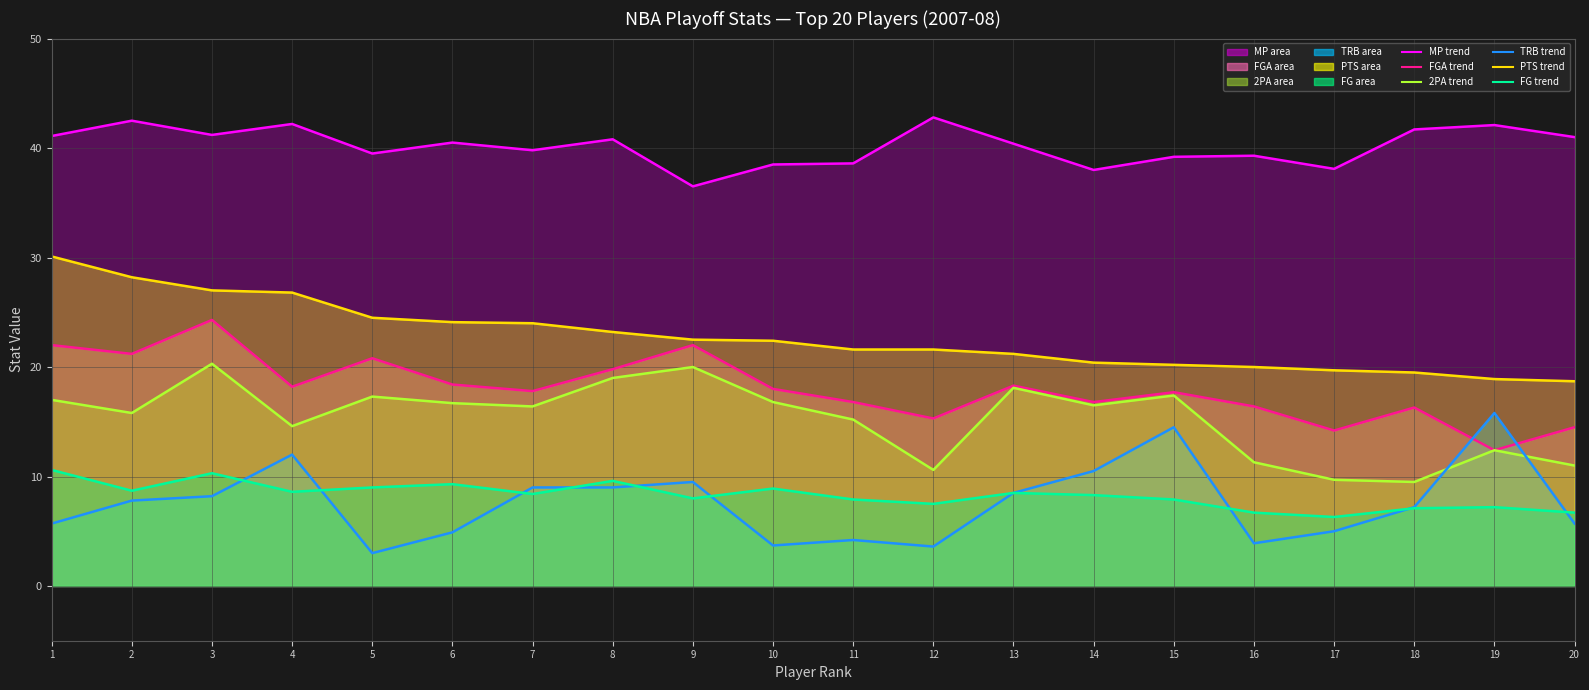

Reading left to right, extract all data points from this chart.

MP (line): 1=41.1	2=42.5	3=41.2	4=42.2	5=39.5	6=40.5	7=39.8	8=40.8	9=36.5	10=38.5	11=38.6	12=42.8	13=40.4	14=38.0	15=39.2	16=39.3	17=38.1	18=41.7	19=42.1	20=41.0
FGA (line): 1=22.0	2=21.2	3=24.3	4=18.2	5=20.8	6=18.4	7=17.8	8=19.8	9=22.0	10=18.0	11=16.8	12=15.3	13=18.3	14=16.8	15=17.7	16=16.4	17=14.2	18=16.3	19=12.4	20=14.5
2PA (line): 1=17.0	2=15.8	3=20.3	4=14.6	5=17.3	6=16.7	7=16.4	8=19.0	9=20.0	10=16.8	11=15.2	12=10.6	13=18.1	14=16.5	15=17.4	16=11.3	17=9.7	18=9.5	19=12.4	20=11.0
TRB (line): 1=5.7	2=7.8	3=8.2	4=12.0	5=3.0	6=4.9	7=9.0	8=9.0	9=9.5	10=3.7	11=4.2	12=3.6	13=8.5	14=10.5	15=14.5	16=3.9	17=5.0	18=7.2	19=15.8	20=5.7
PTS (line): 1=30.1	2=28.2	3=27.0	4=26.8	5=24.5	6=24.1	7=24.0	8=23.2	9=22.5	10=22.4	11=21.6	12=21.6	13=21.2	14=20.4	15=20.2	16=20.0	17=19.7	18=19.5	19=18.9	20=18.7
FG (line): 1=10.6	2=8.7	3=10.3	4=8.6	5=9.0	6=9.3	7=8.4	8=9.6	9=8.0	10=8.9	11=7.9	12=7.5	13=8.5	14=8.3	15=7.9	16=6.7	17=6.3	18=7.1	19=7.2	20=6.7